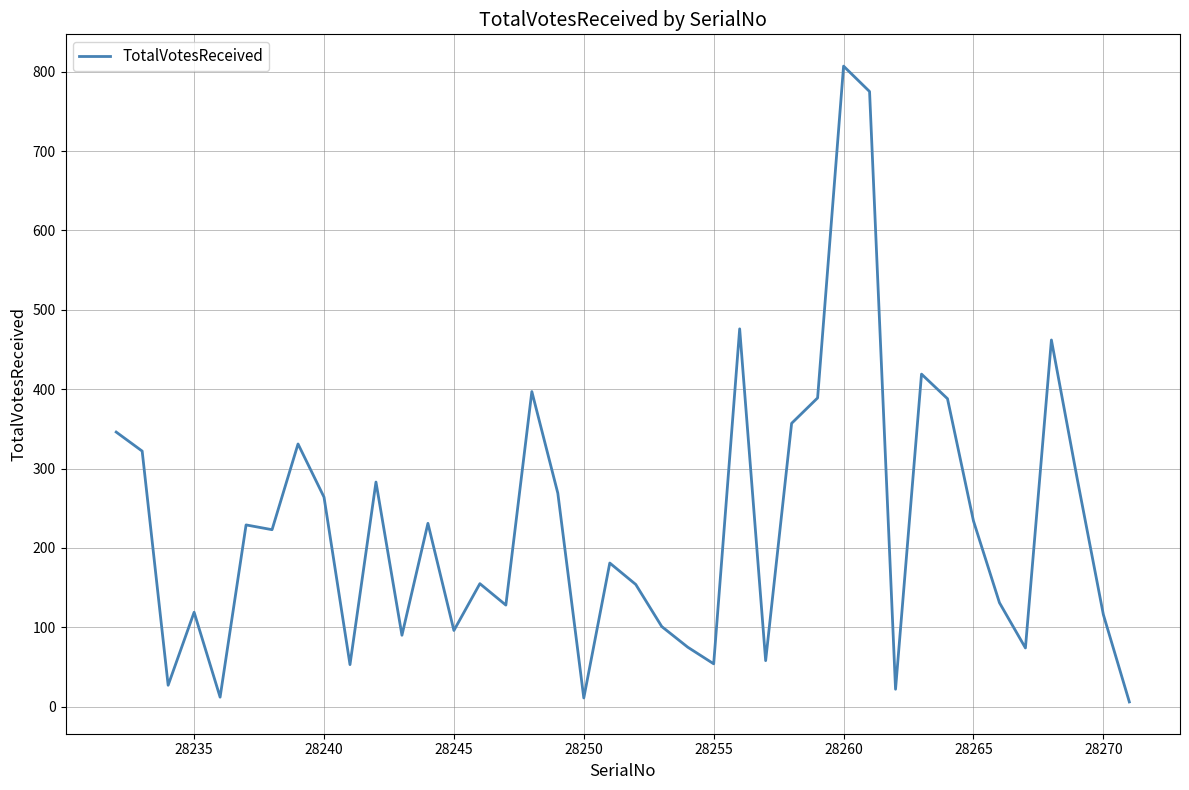

True or false: the data has more than 2 interior local peaks.

True